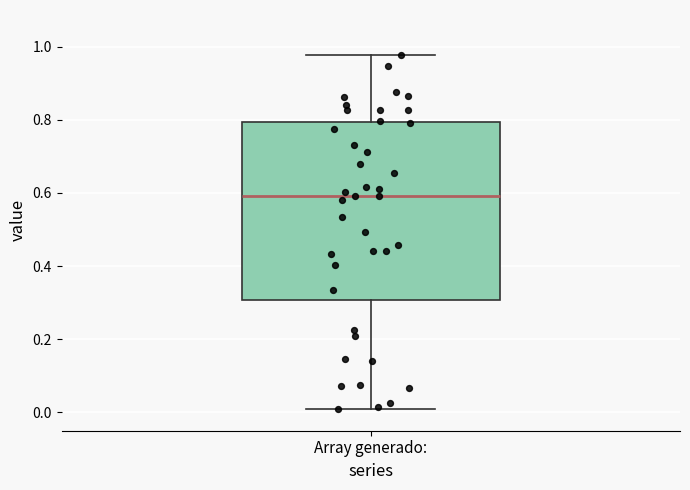

Read this box plot against the y-axis: the position of the median line, the range covered by the box, and the ends of both whiskers. The values are not printed on the chart, so give them approximately, as read against the axis.

median 0.60, box 0.30 to 0.80, whiskers 0.00 to 0.98